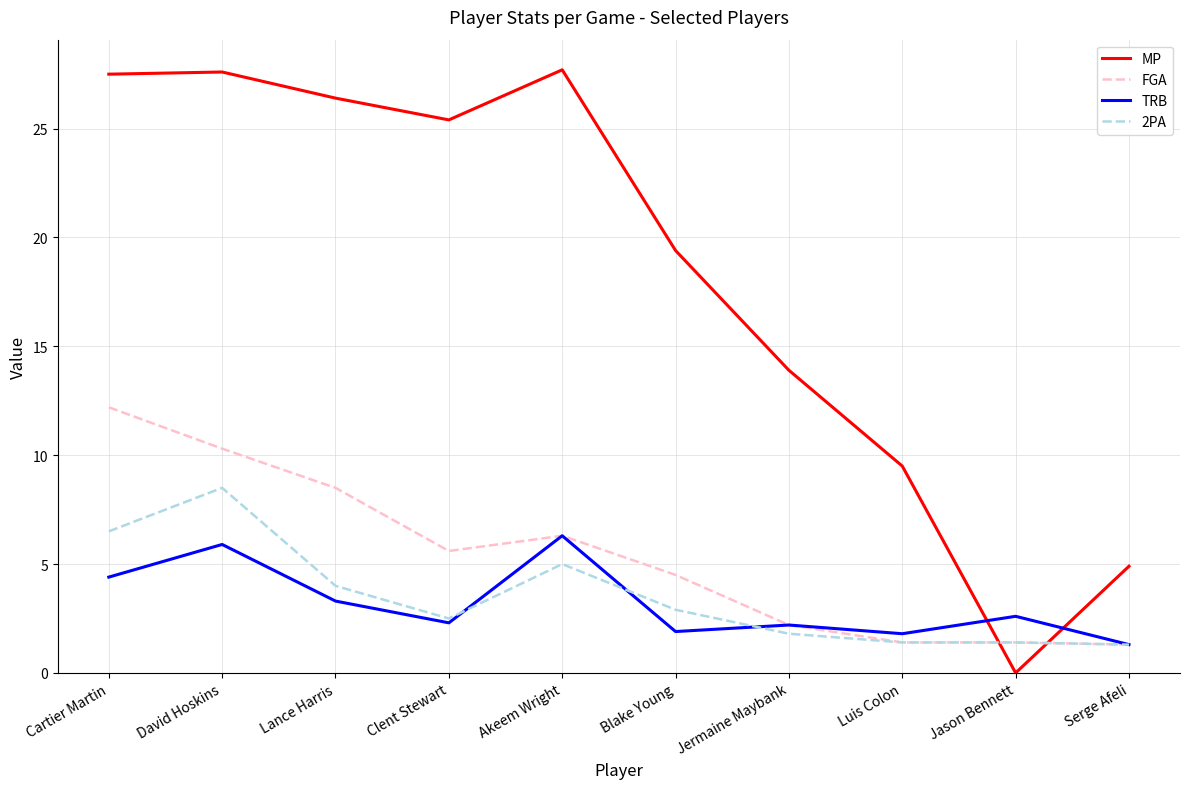

At which category does TRB reach its first local peak?

David Hoskins